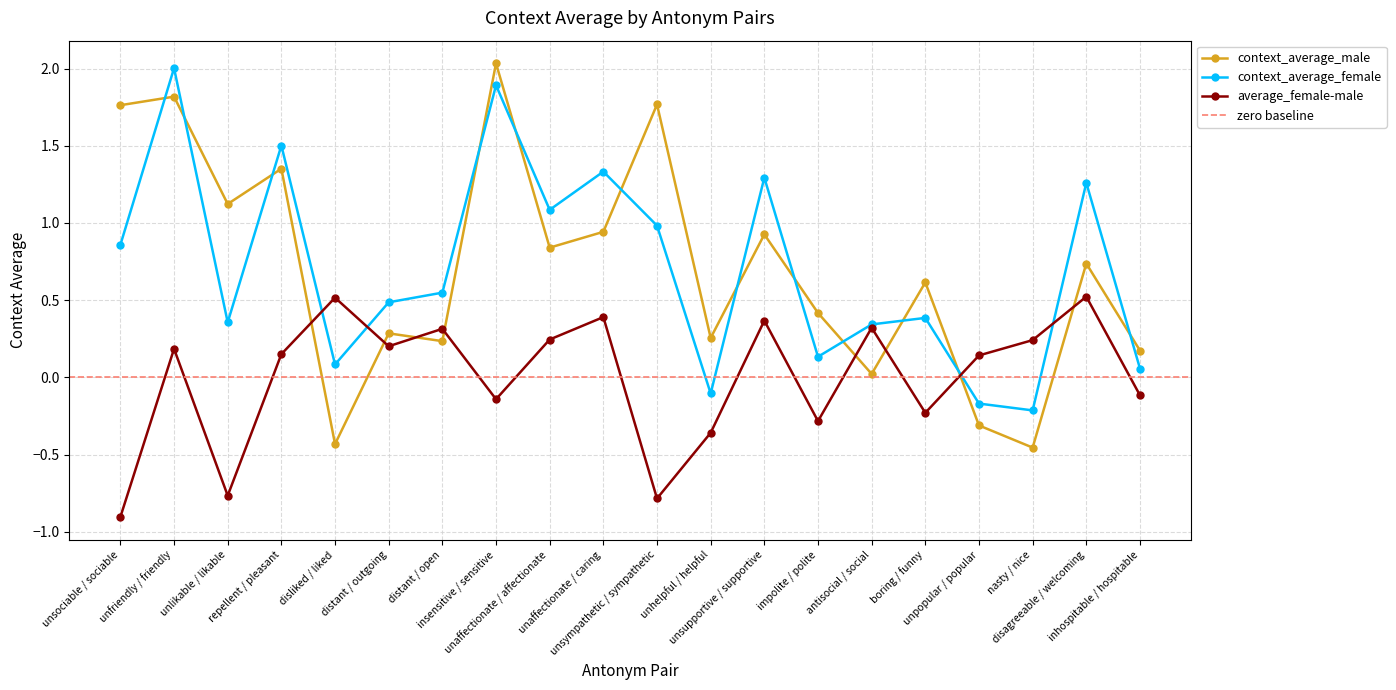

How many intersections are there between context_average_male and average_female-male?

8